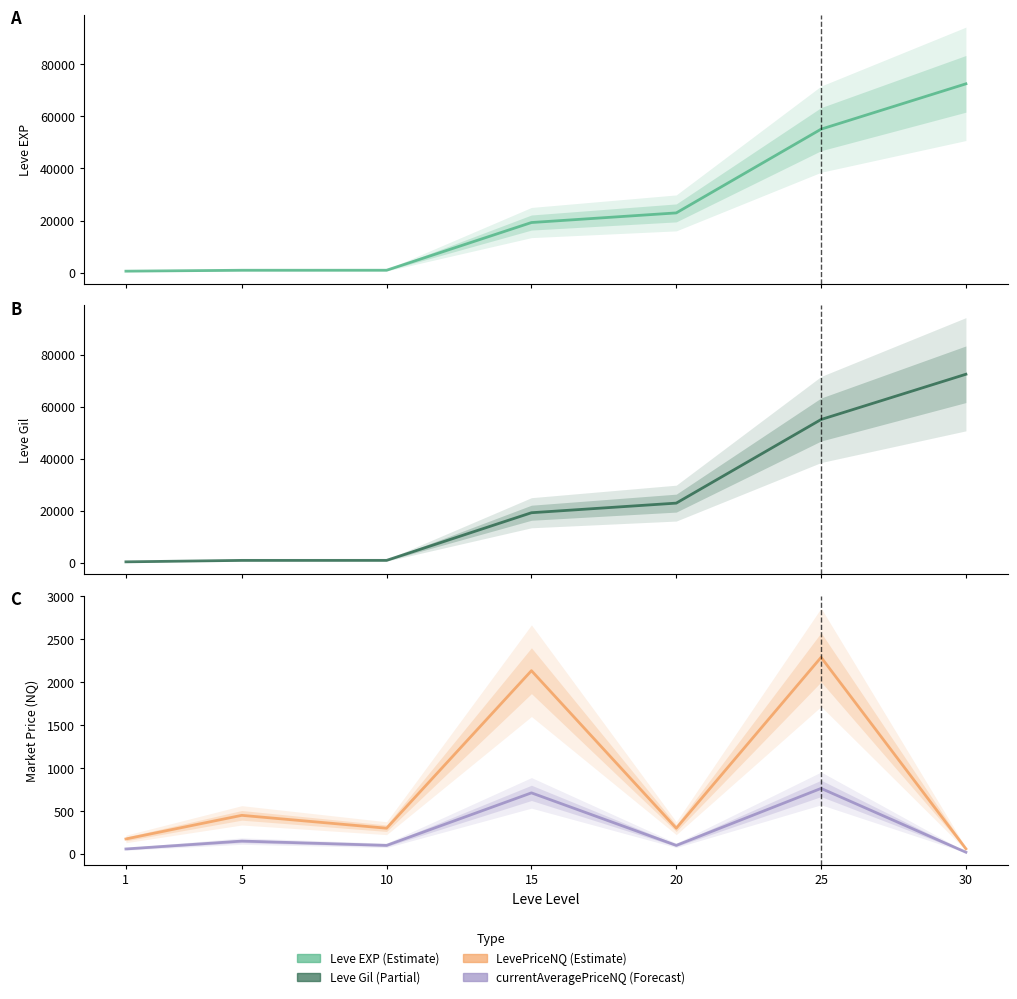

Where does the LevePriceNQ series first go above 300?

5